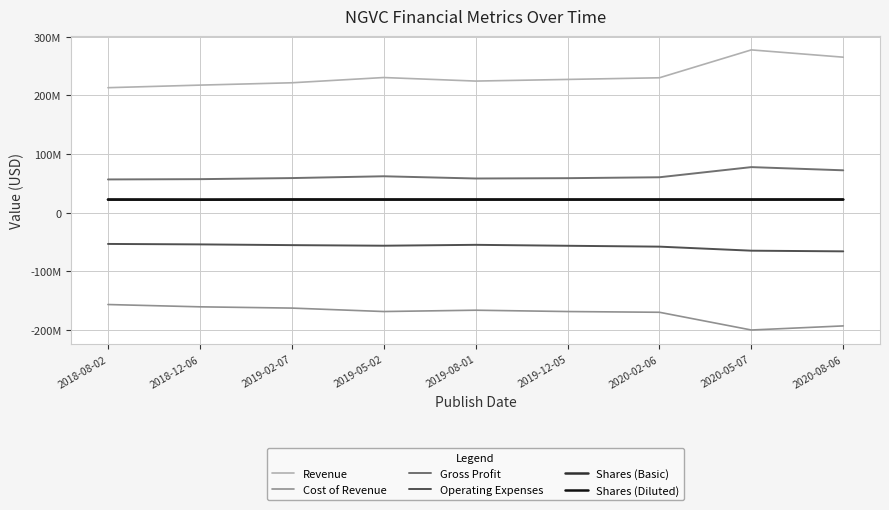

Reading right to left, extract all data points from this chart.

Revenue: 265110000	277524000	230030000	227209000	224411000	230447000	221515000	217521000	213130000
Cost of Revenue: -192729000	-199701000	-169506000	-168241000	-165986000	-168233000	-162369000	-160219000	-156299000
Gross Profit: 72381000	77823000	60524000	58968000	58425000	62214000	59146000	57302000	56831000
Operating Expenses: -65695000	-64566000	-57676000	-56194000	-54590000	-56093000	-55110000	-53846000	-53073000
Shares (Basic): 22510987	22543429	22542967	22535339	22525287	22561825	22595961	22343529	22497066
Shares (Diluted): 22641255	22543429	22542967	22535339	22525287	22561825	22595961	22343529	22497066